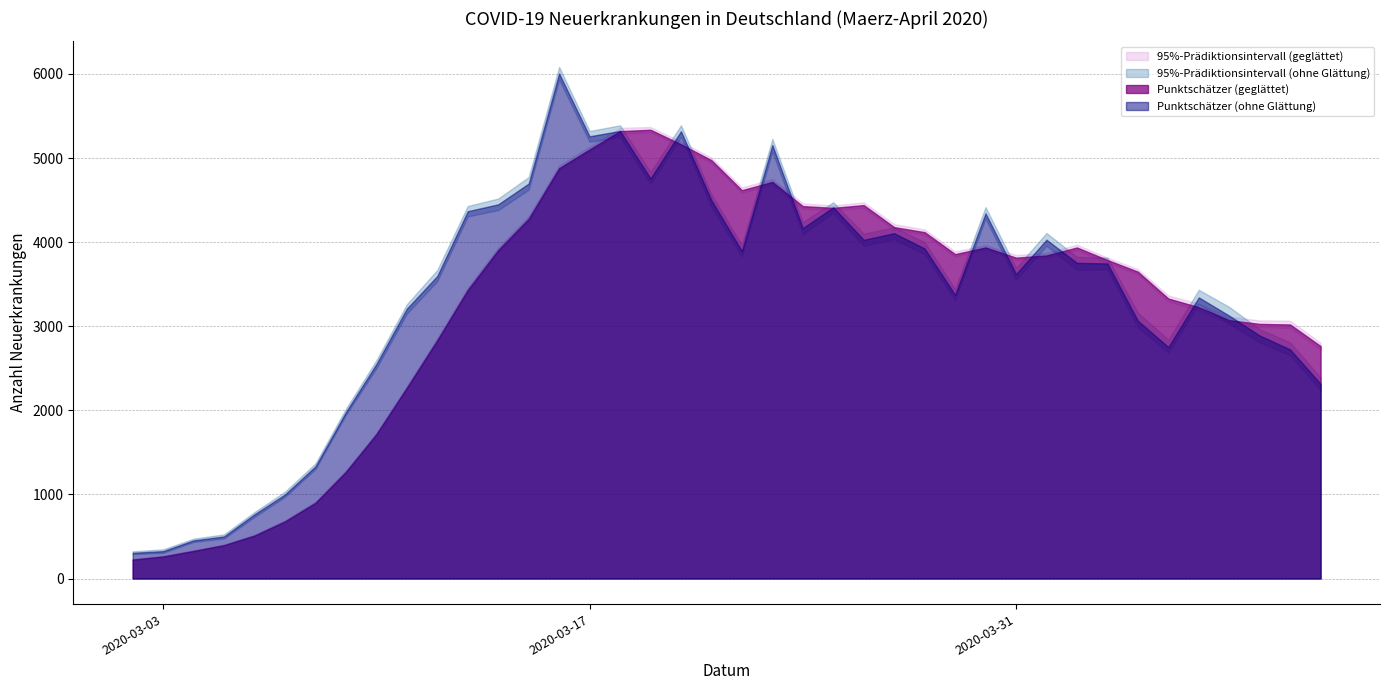

At which label does Obere Grenze (geglaettet) first exceed 3847?

12